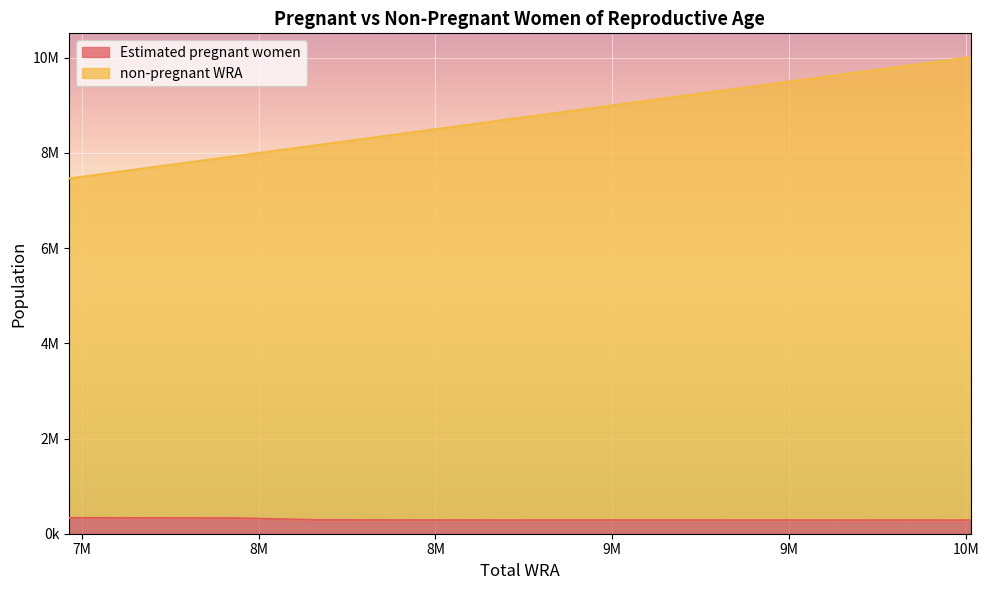

What are all the series names shown in the legend?

Estimated pregnant women, non-pregnant WRA